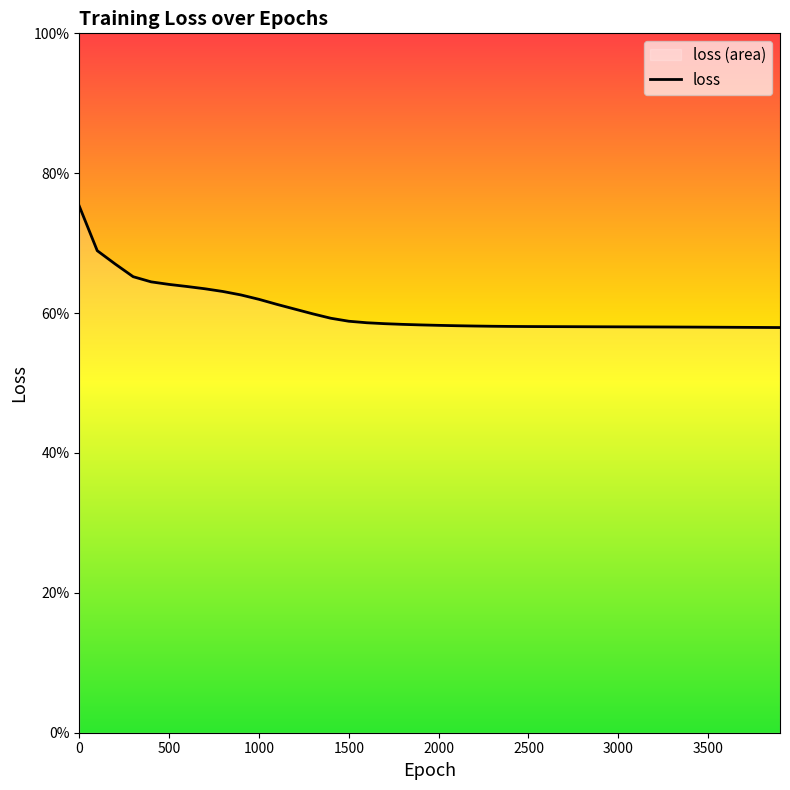

Does the chart display data point markers on the line(s)?

No